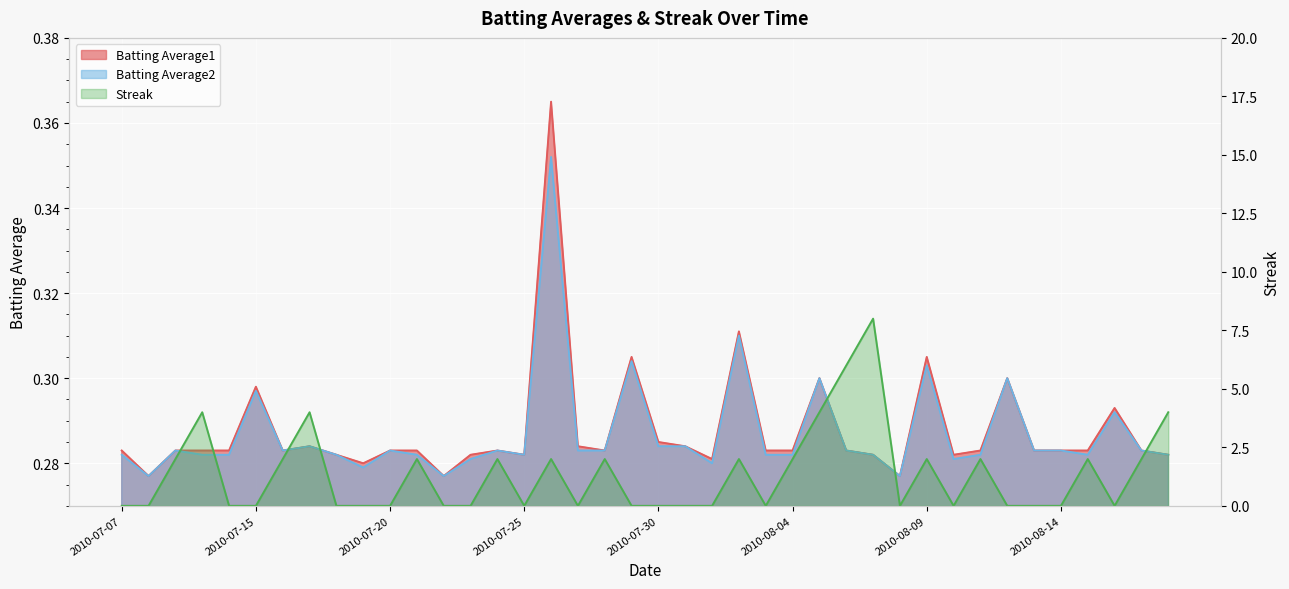

True or false: Batting Average1 has more than 2 points higher than both neighbors.

True